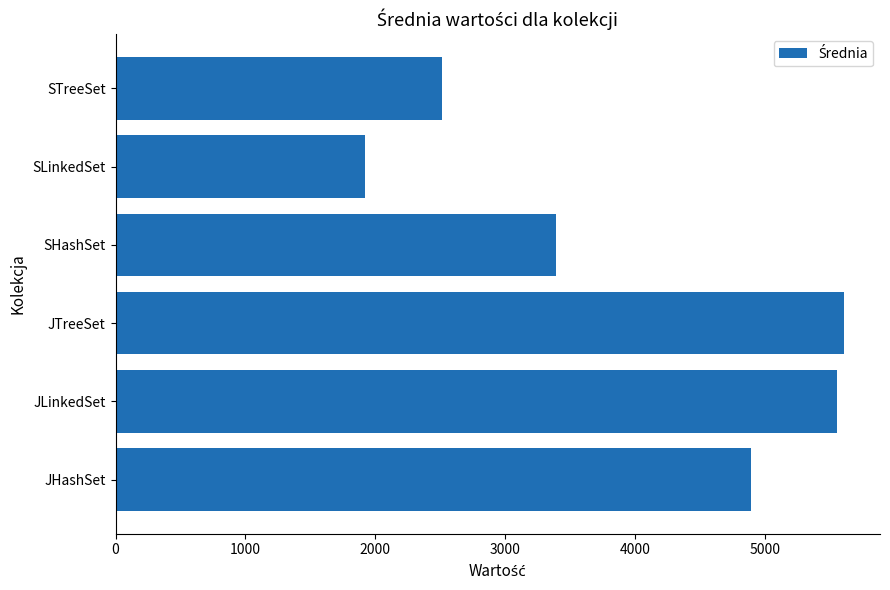

What is the average value?

3981.0